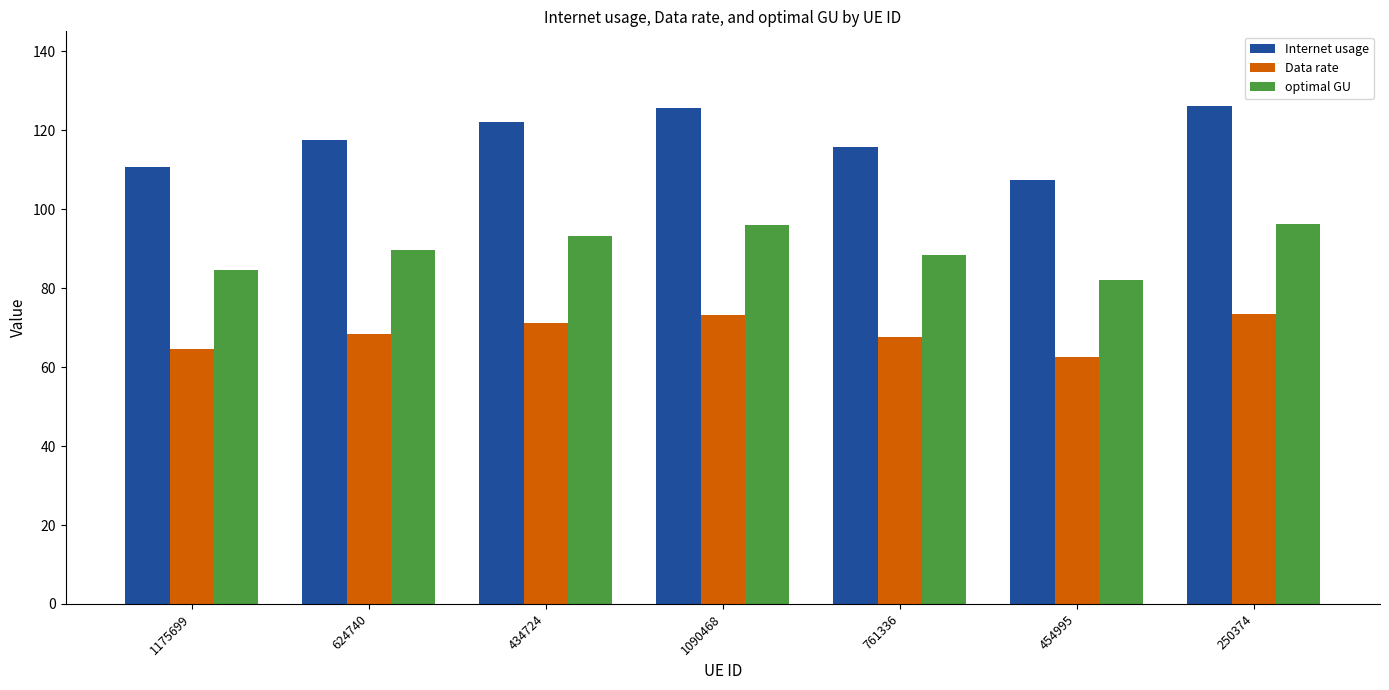

At which category does the chart reach its minimum across all series?

454995